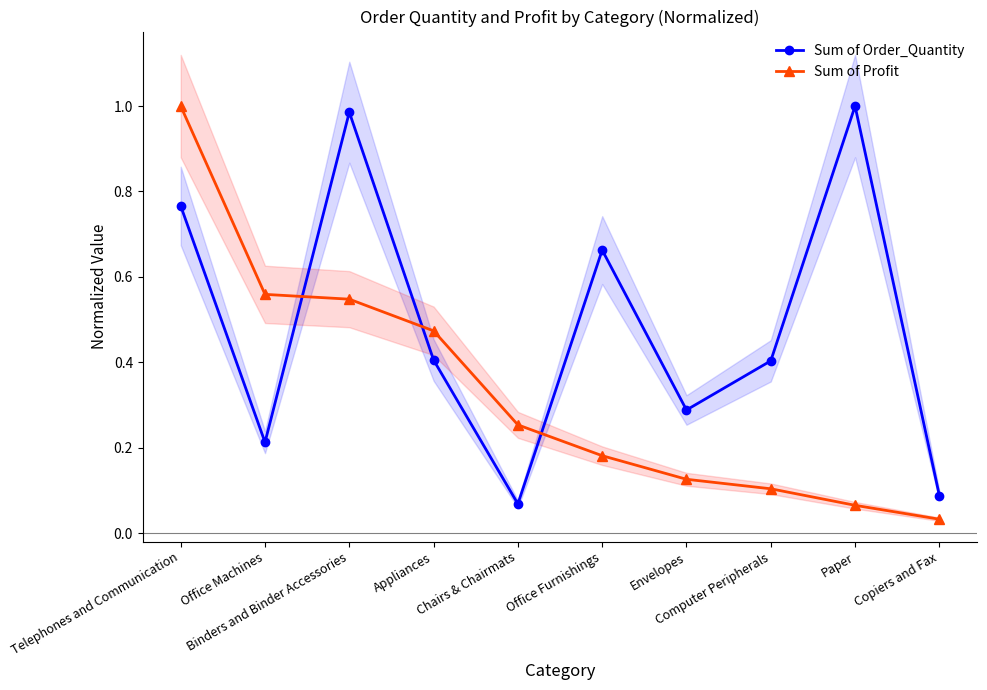

At how many categories does at least one series exceed 0?

10